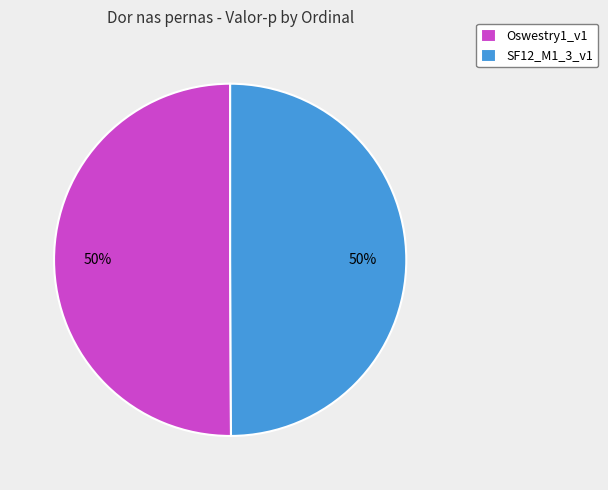

Combined, do Oswestry1_v1 and SF12_M1_3_v1 account for over 50%?

Yes